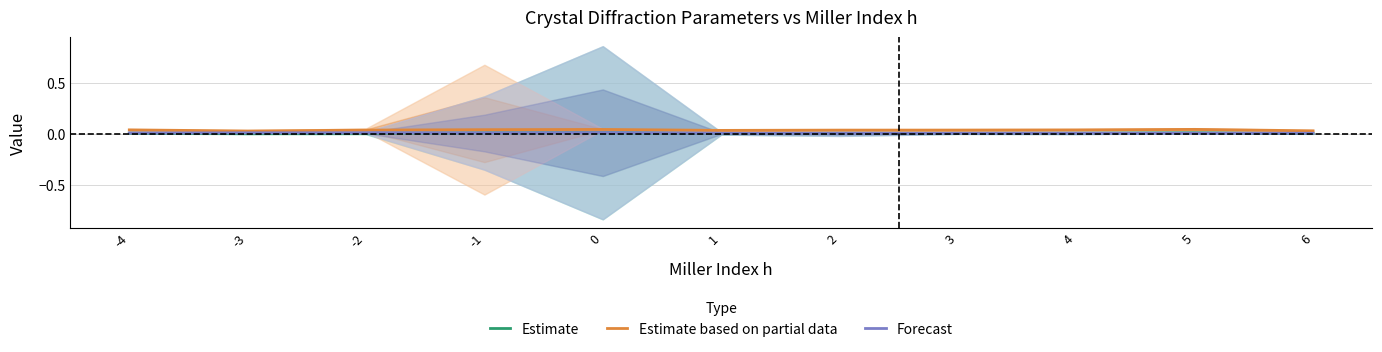

Which category has the highest value in the Estimate series?

5